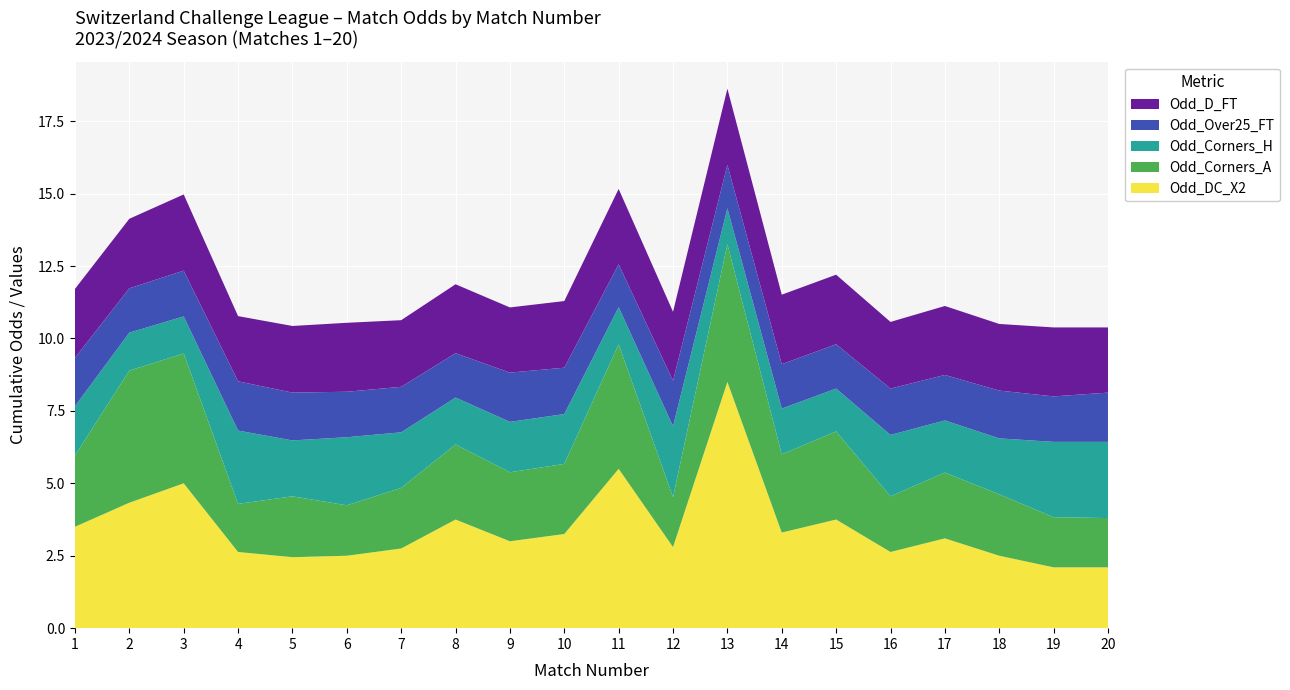

At which category is the sum across all series the highest?

13